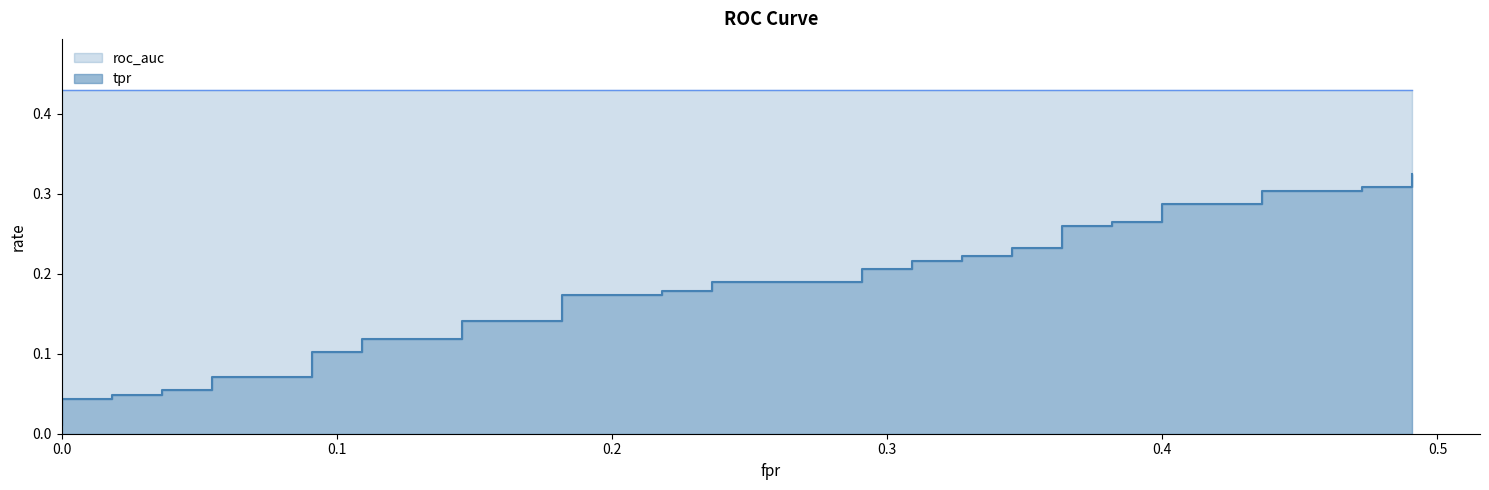

What is the total value across all series at fpr?

0.4